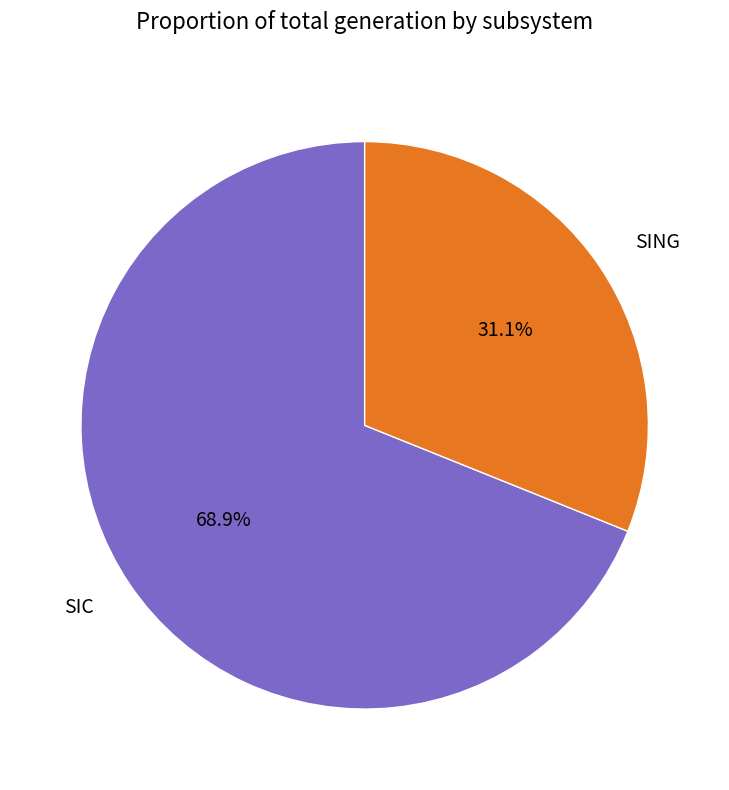

True or false: SIC accounts for 62% of the total.

False